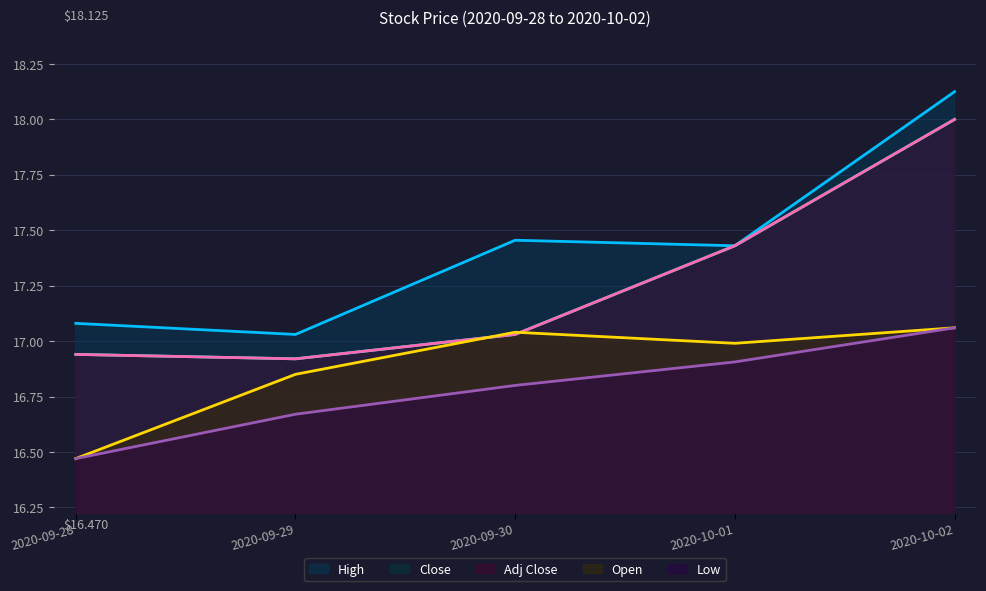

What is the difference between the second highest and second lowest values in the Close series?

0.5